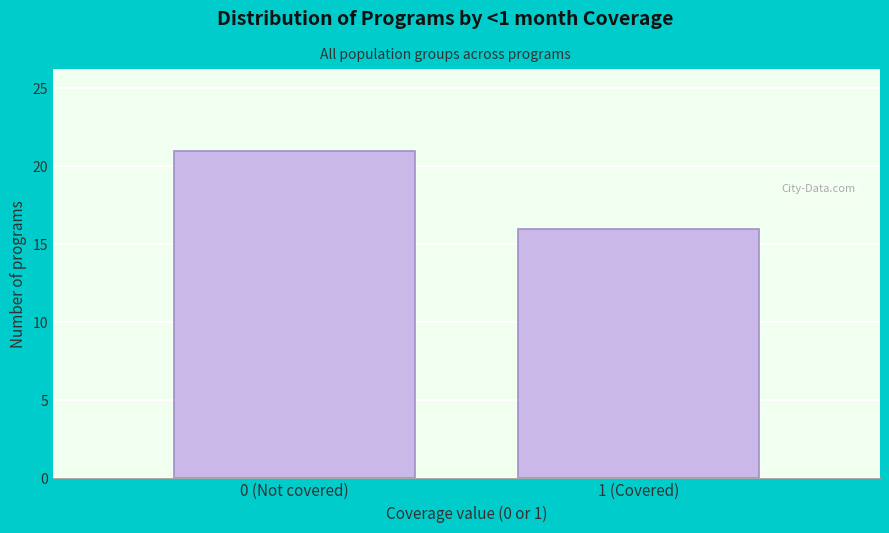

Reading left to right, extract all data points from this chart.

21	16